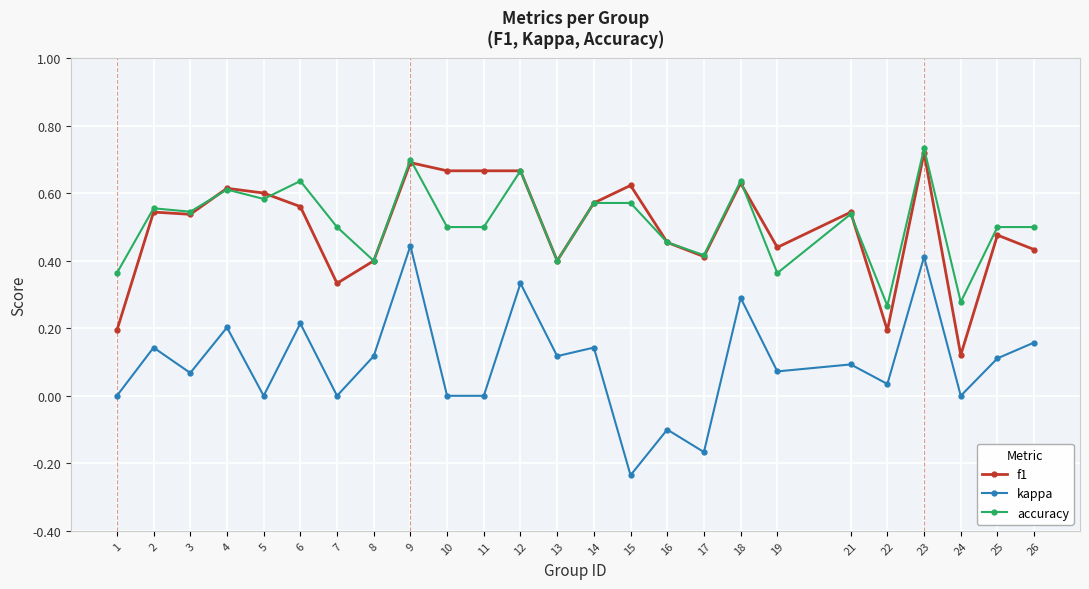

Rank the series at 11 from lowest to highest value.

kappa, accuracy, f1